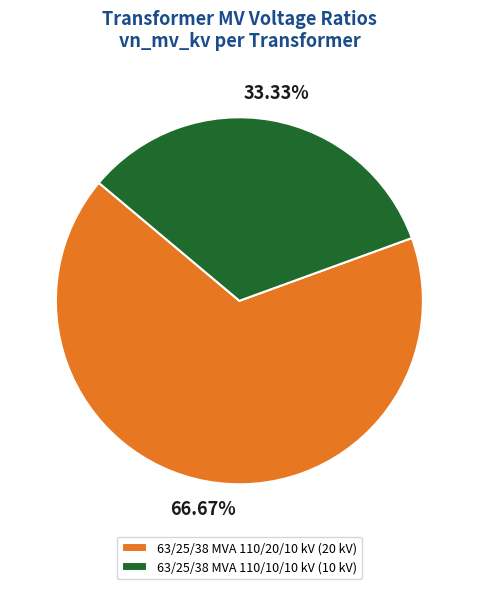

Count the number of slices in the pie.

2